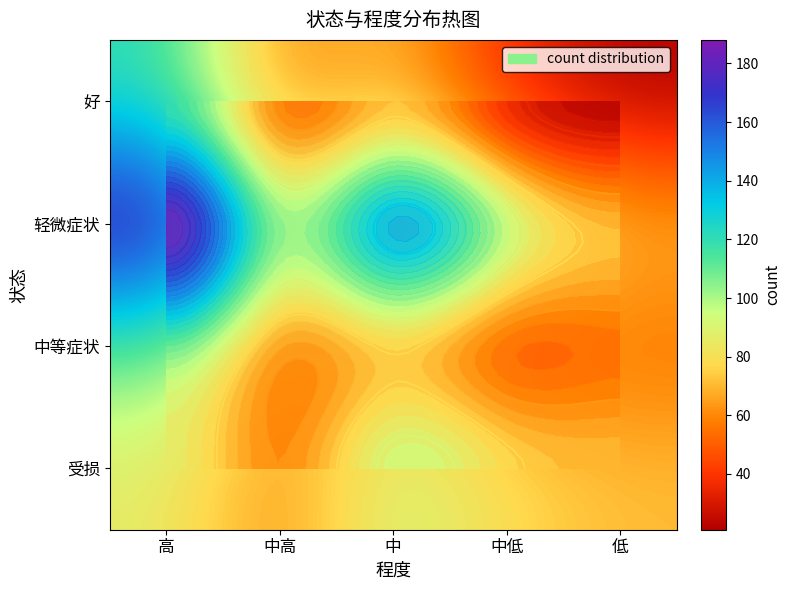

Count the number of data series in this chart.

4